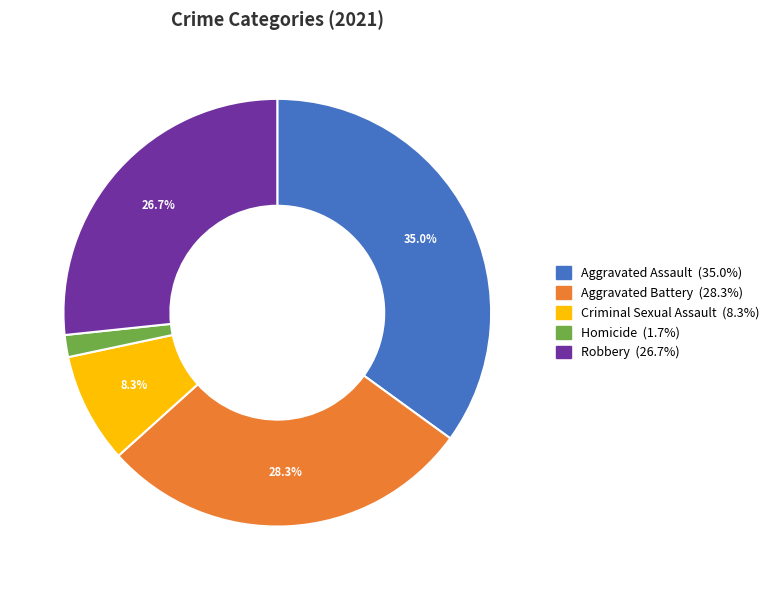

To the nearest percent, what is the combined percentage of Homicide and Robbery?

28%